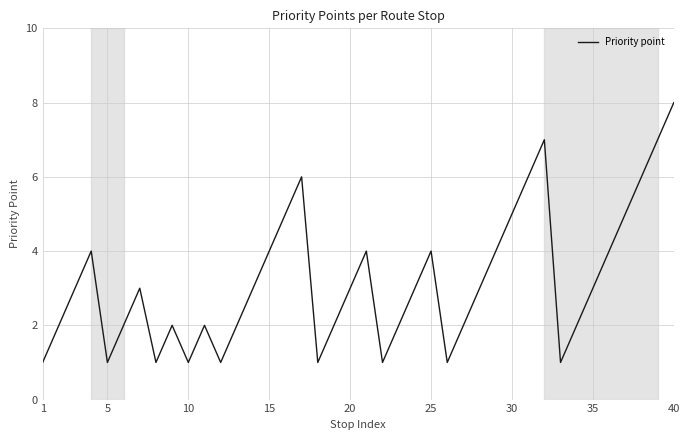

What is the difference between the maximum and minimum values?

7